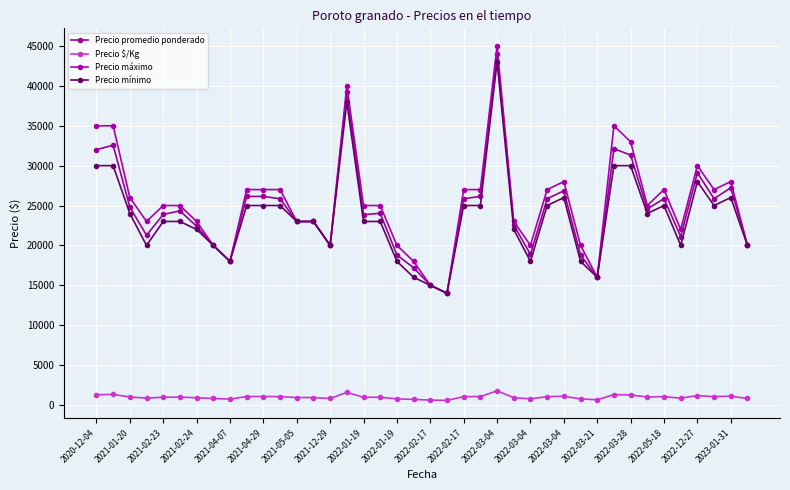

Rank the series by their maximum value, from lowest to highest.

Precio $/Kg, Precio mínimo, Precio promedio ponderado, Precio máximo